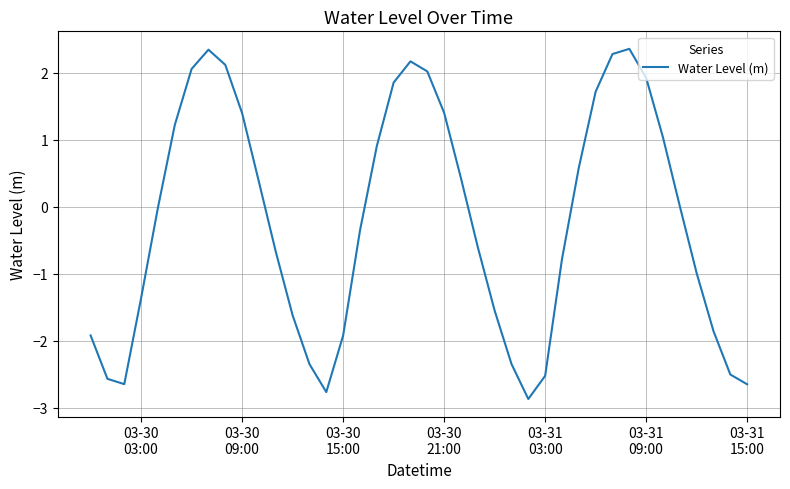

What is the minimum value shown in the chart?

-2.9